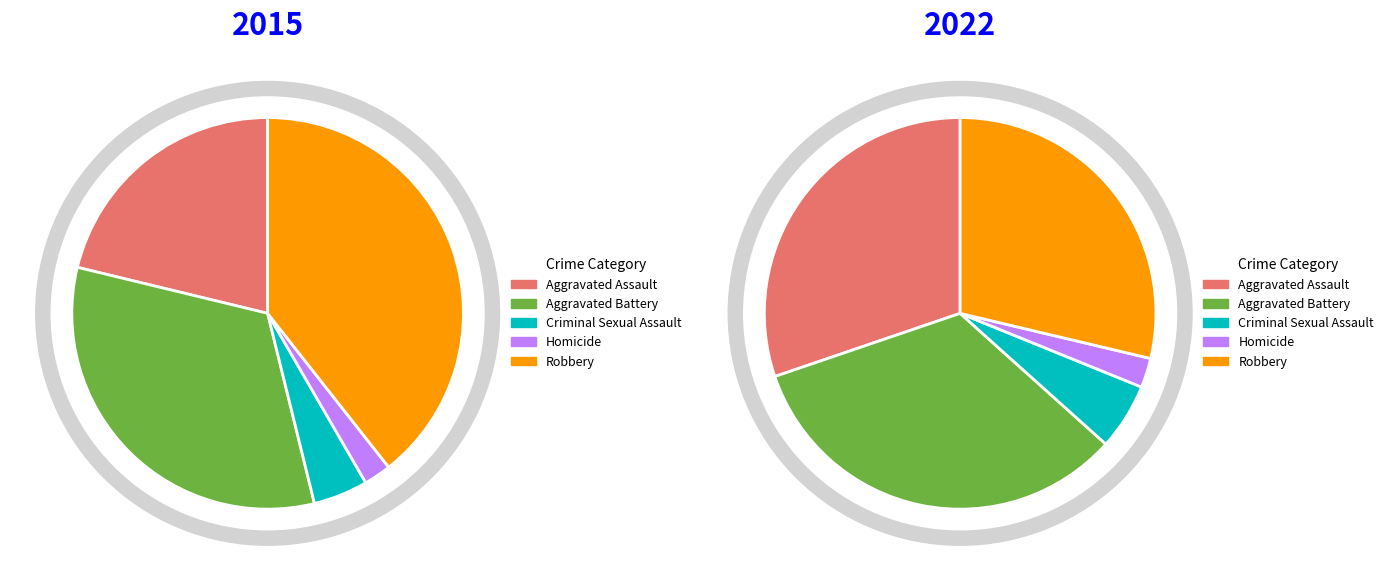

To the nearest percent, what is the combined percentage of Aggravated Battery and Robbery?

72%